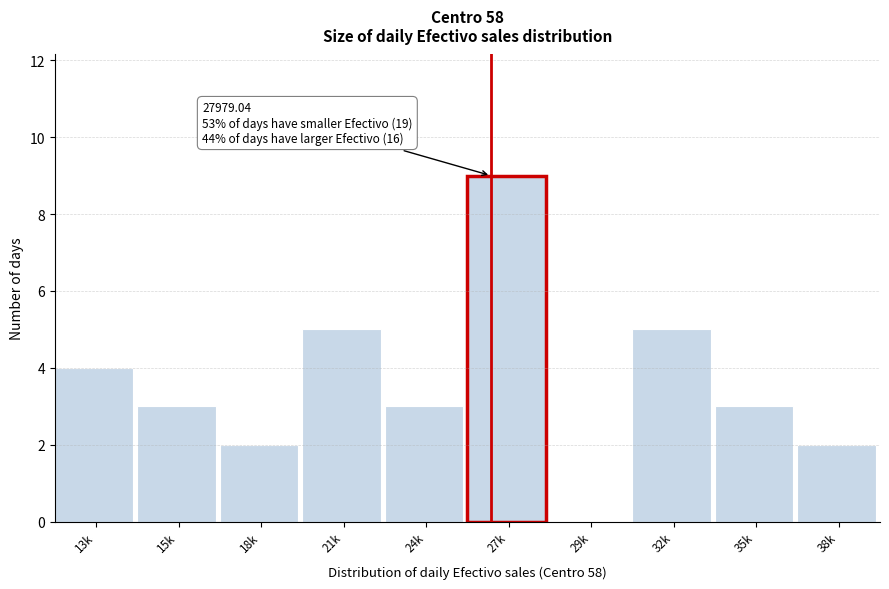

Reading left to right, list all the values displayed in this chart.

13k=4	15k=3	18k=2	21k=5	24k=3	27k=9	29k=0	32k=5	35k=3	38k=2